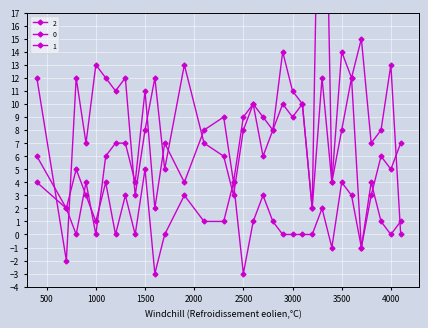

Between 3600 and 4100, which series saw the biggest shift?

2